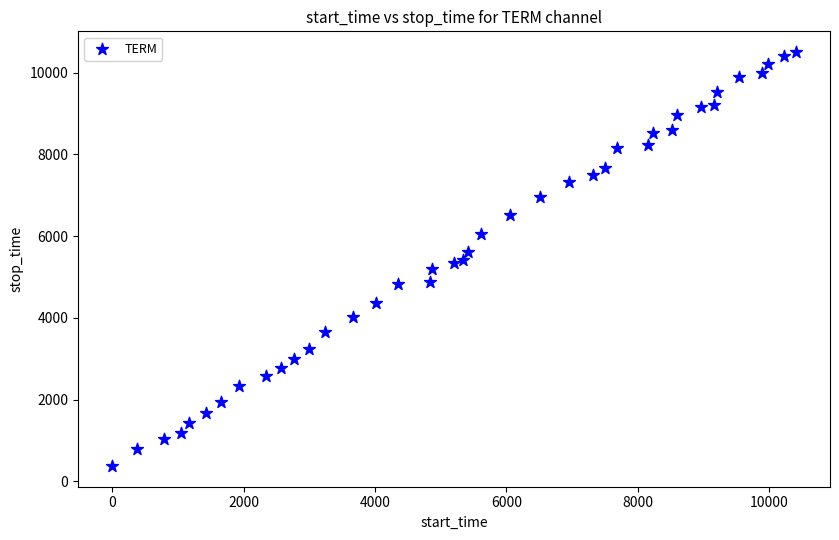

What is the range of Y values (max minus min)?

10138